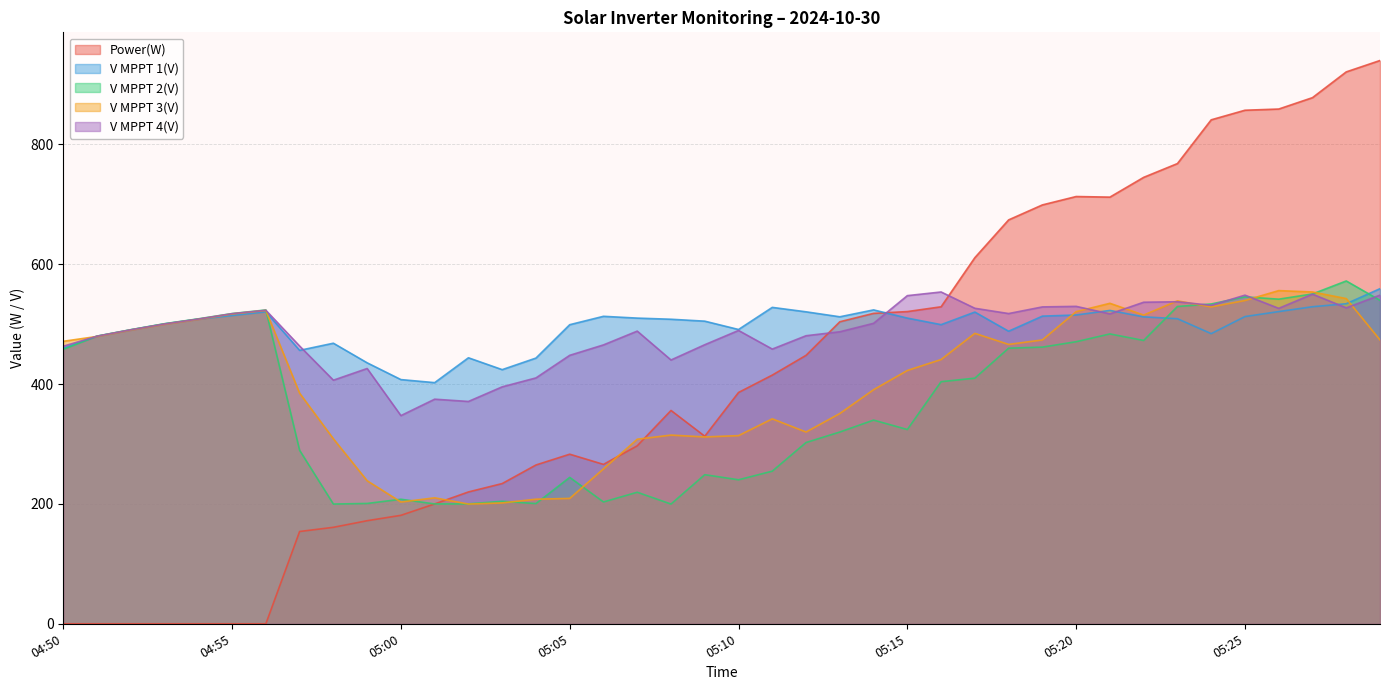

Rank the series at 05:17 from highest to lowest value.

Power(W), V MPPT 4(V), V MPPT 1(V), V MPPT 3(V), V MPPT 2(V)